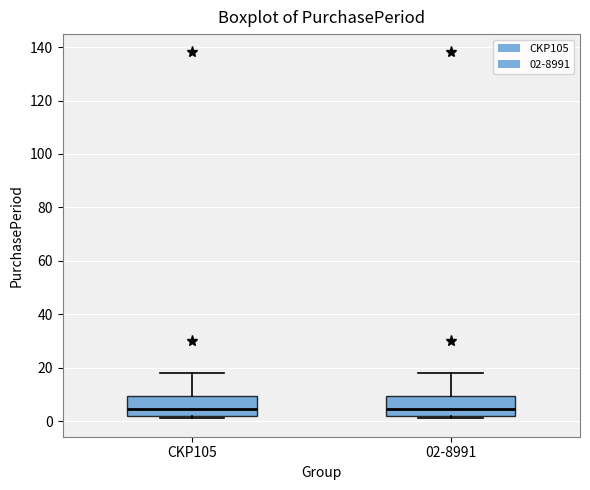

Where is the lower edge of the box for CKP105 on the y-axis? The values are not printed on the chart, so give them approximately, as read against the axis.

2